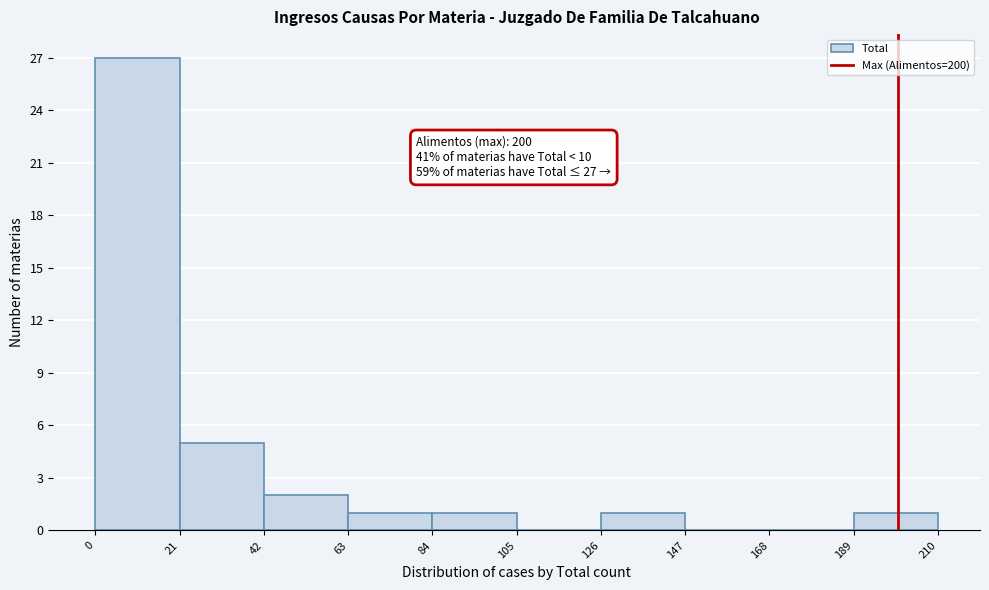

Over which range of the x-axis is the bar tallest?

0 to 21